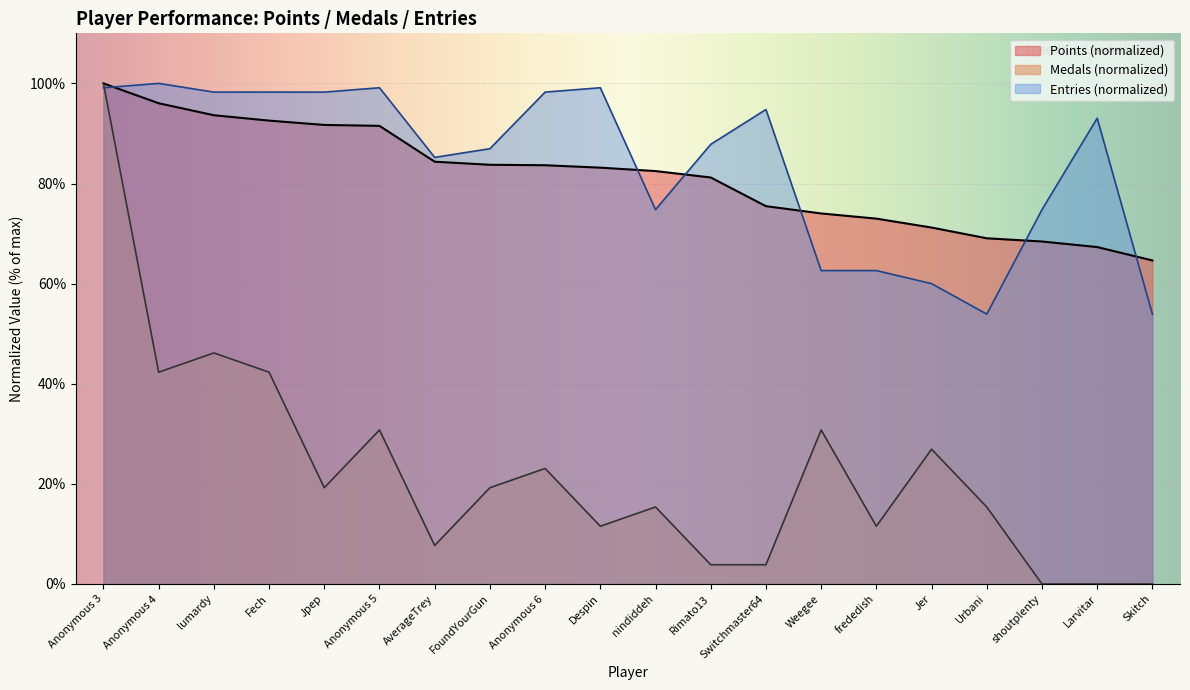

Reading right to left, list all the values displayed in this chart.

Points: Skitch=64.6	Larvitar=67.3	shoutplenty=68.4	Urbani=69.1	Jer=71.2	frededish=73.0	Weegee=74.0	Switchmaster64=75.5	Rimato13=81.2	nindiddeh=82.5	Despin=83.2	Anonymous 6=83.7	FoundYourGun=83.7	AverageTrey=84.4	Anonymous 5=91.5	Jpep=91.7	Fech=92.6	lumardy=93.6	Anonymous 4=96.0	Anonymous 3=100.0
Medals: Skitch=0.0	Larvitar=0.0	shoutplenty=0.0	Urbani=15.4	Jer=26.9	frededish=11.5	Weegee=30.8	Switchmaster64=3.8	Rimato13=3.8	nindiddeh=15.4	Despin=11.5	Anonymous 6=23.1	FoundYourGun=19.2	AverageTrey=7.7	Anonymous 5=30.8	Jpep=19.2	Fech=42.3	lumardy=46.2	Anonymous 4=42.3	Anonymous 3=100.0
Entries: Skitch=53.9	Larvitar=93.0	shoutplenty=74.8	Urbani=53.9	Jer=60.0	frededish=62.6	Weegee=62.6	Switchmaster64=94.8	Rimato13=87.8	nindiddeh=74.8	Despin=99.1	Anonymous 6=98.3	FoundYourGun=87.0	AverageTrey=85.2	Anonymous 5=99.1	Jpep=98.3	Fech=98.3	lumardy=98.3	Anonymous 4=100.0	Anonymous 3=99.1